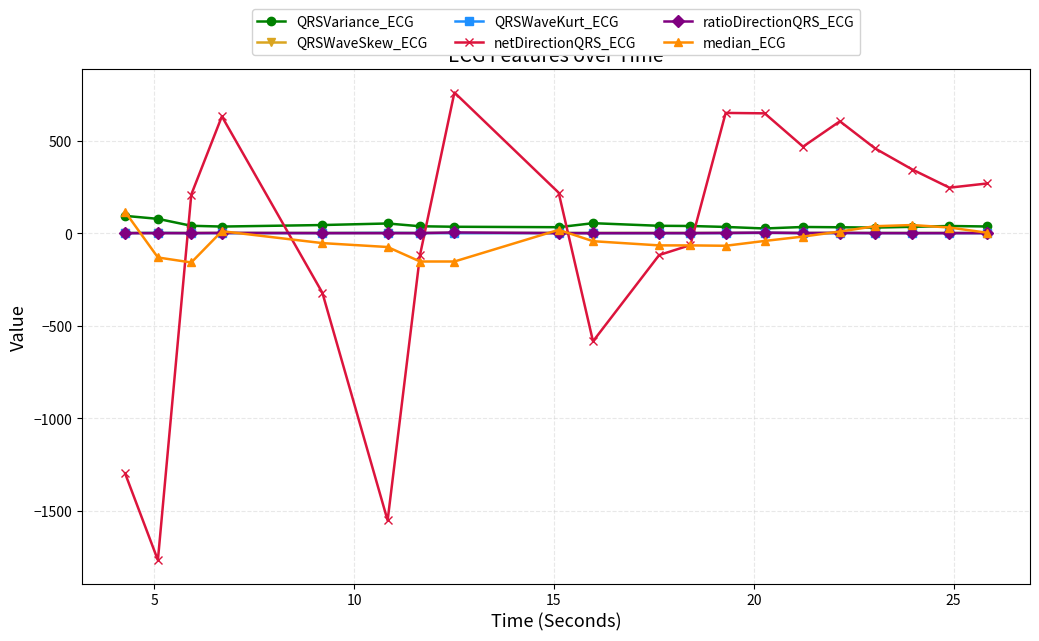

True or false: QRSWaveKurt_ECG has more than 0 interior local peaks.

True